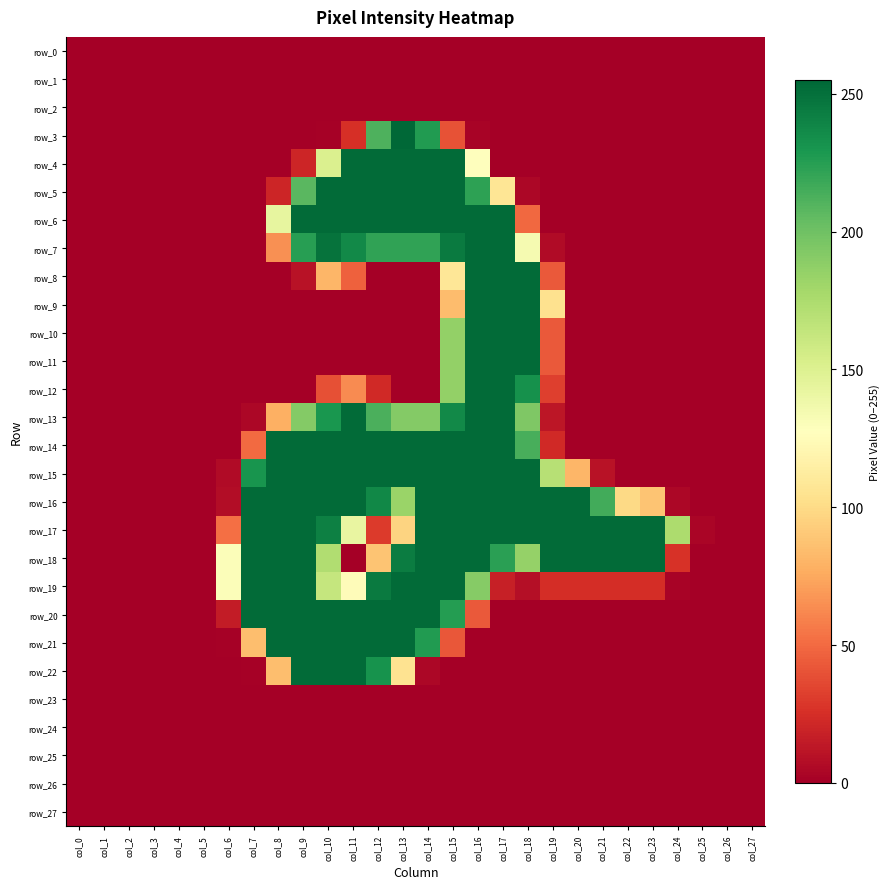

How many values in row_20 are above zero?

11